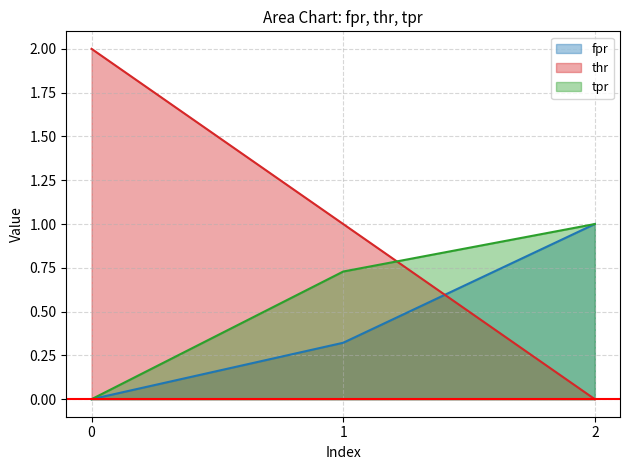

Reading left to right, what are all the values shown in this chart?

fpr: 0.0	0.3	1.0
thr: 2.0	1.0	0.0
tpr: 0.0	0.7	1.0